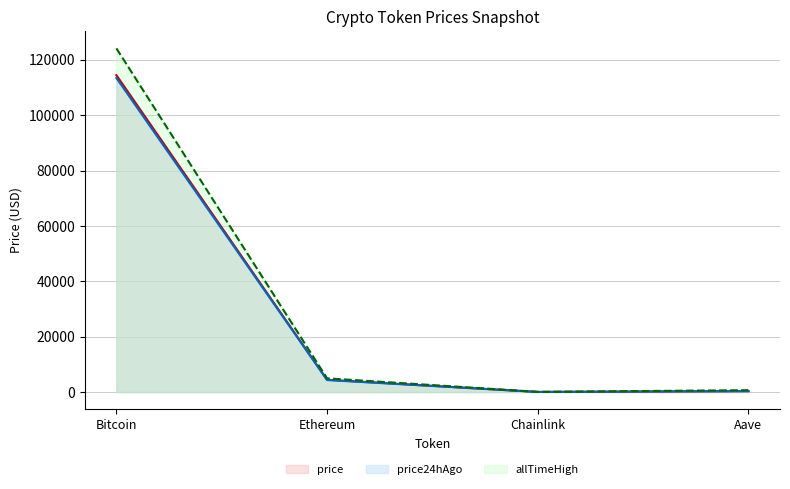

Reading left to right, what are all the values shown in this chart?

price: 114450.0	4427.5	23.9	305.8
price24hAgo: 113433.0	4321.0	23.3	298.5
allTimeHigh: 124128.0	4946.1	52.7	661.7